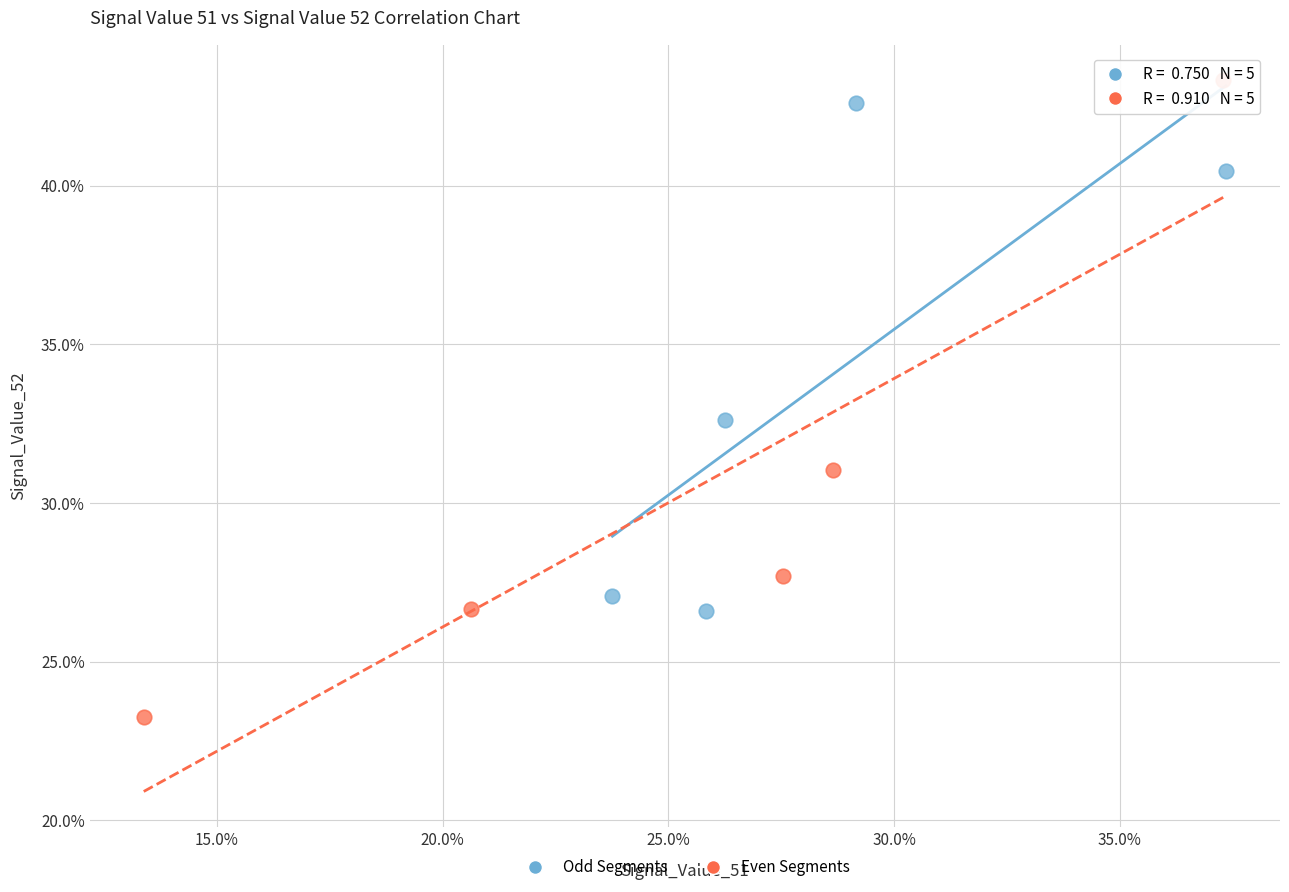

What are all the series names shown in the legend?

Odd Segments, Even Segments